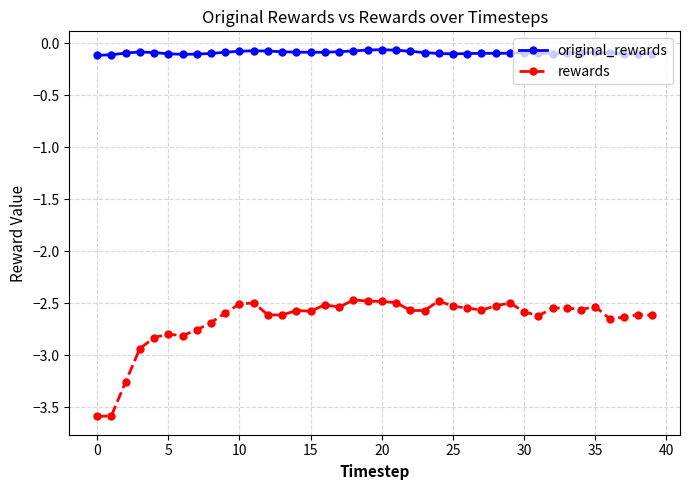

What is the difference between the maximum and minimum values in the rewards series?

1.1